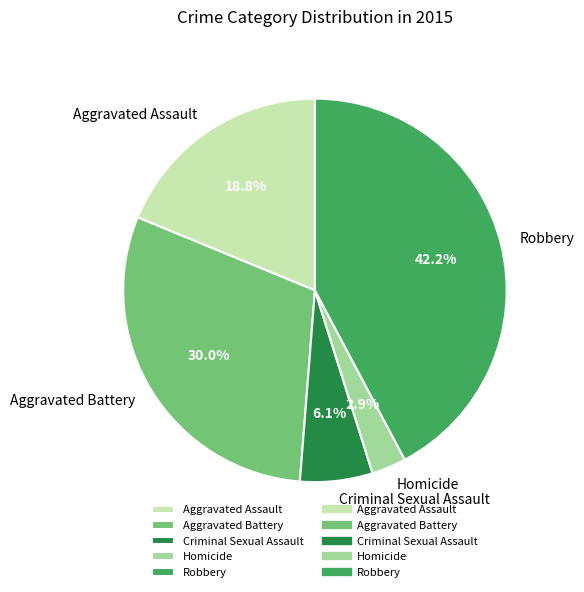

What is the largest slice in the pie chart?

Robbery